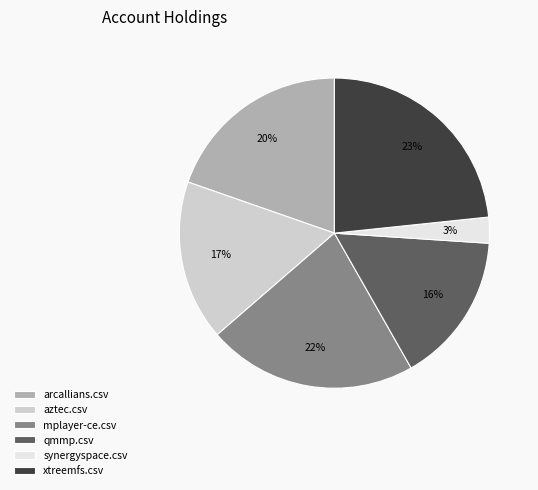

How many segments does this pie chart have?

6